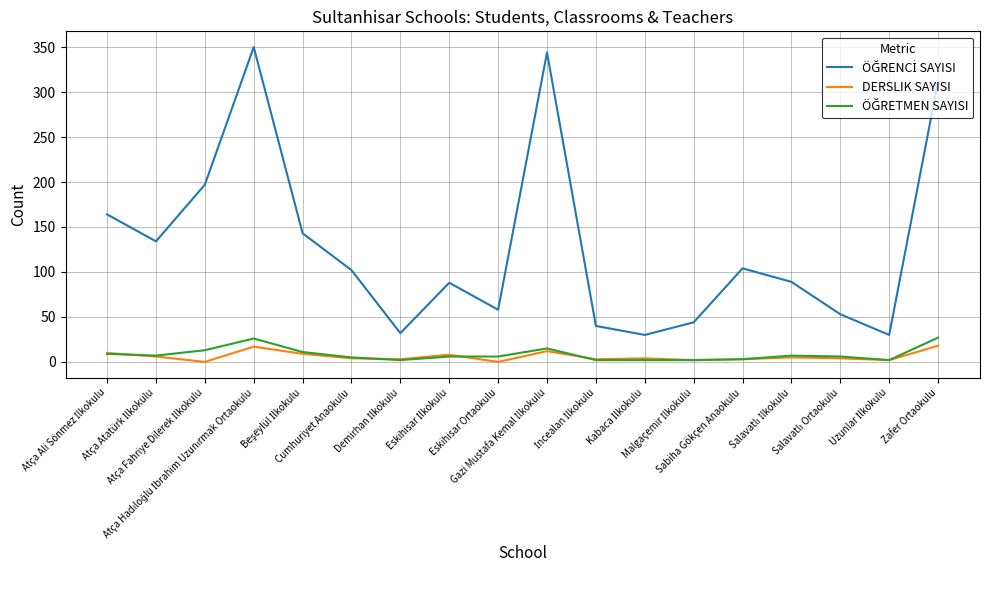

Is this an area chart (filled region under the line)?

No